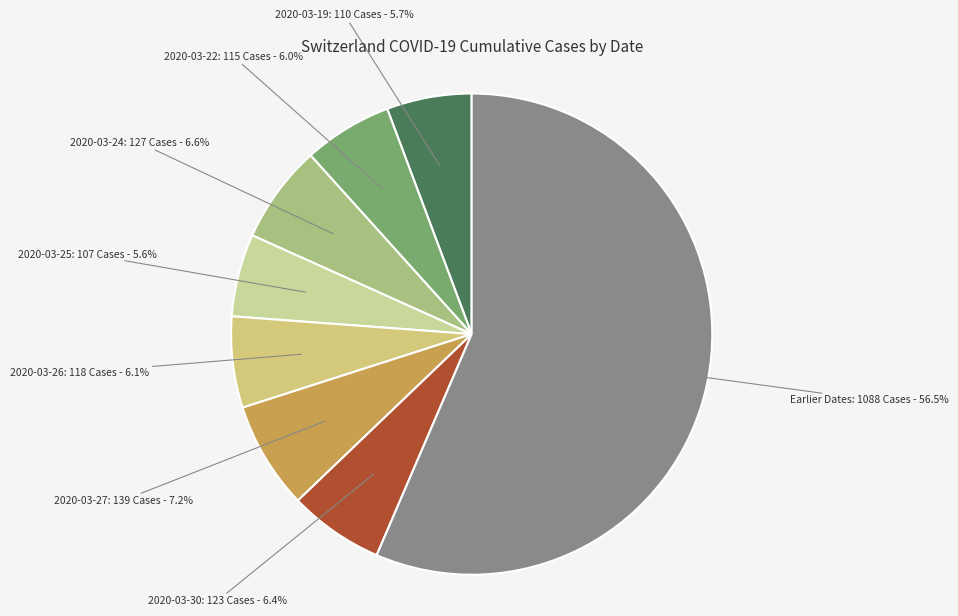

Does any single category account for the majority?

Yes